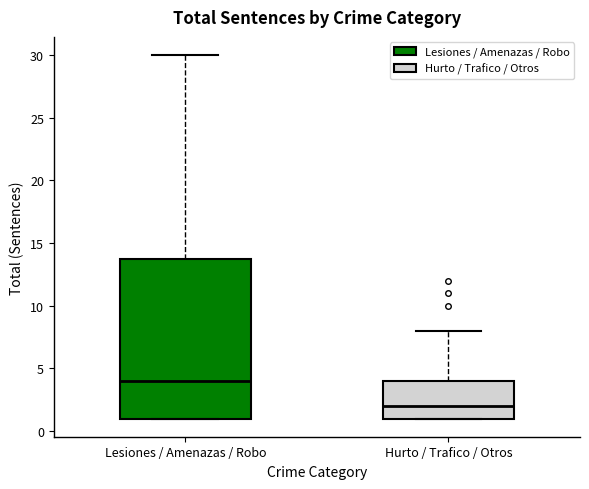

Comparing the boxes themselves (not the whiskers), which one is the tallest?

Lesiones / Amenazas / Robo